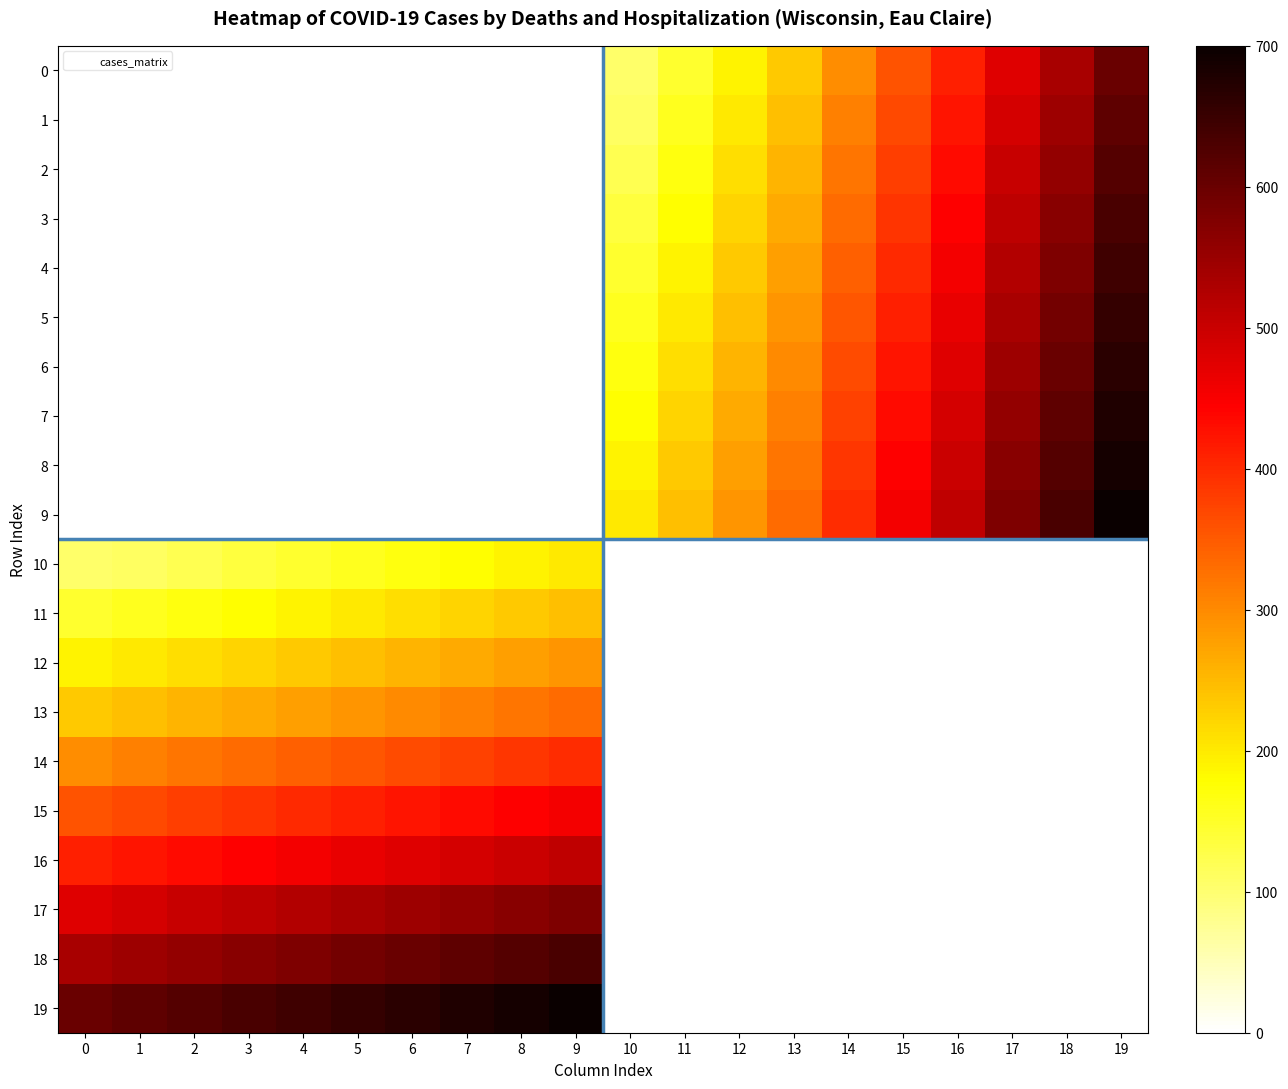

What is the maximum value shown in the chart?

700